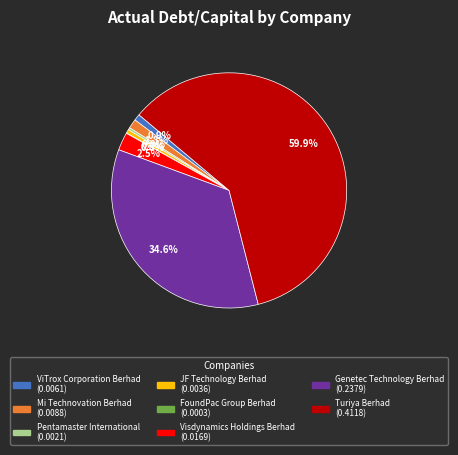

Is there a majority slice in this chart?

Yes